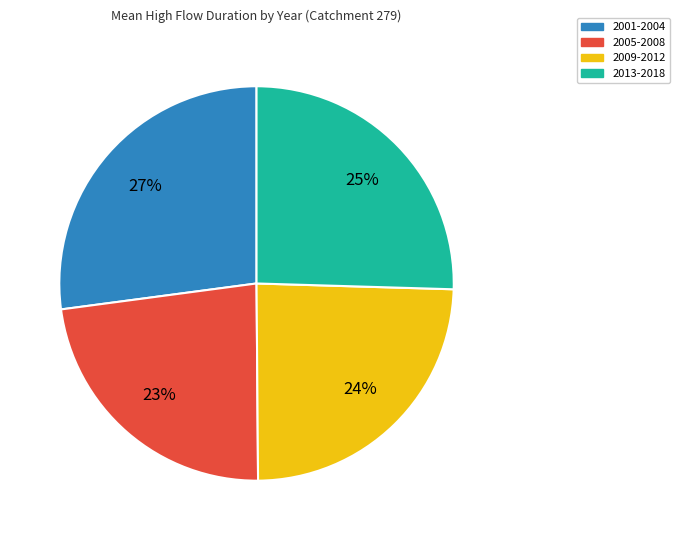

To the nearest percent, what is the difference between the largest and smallest slice percentages?

4%